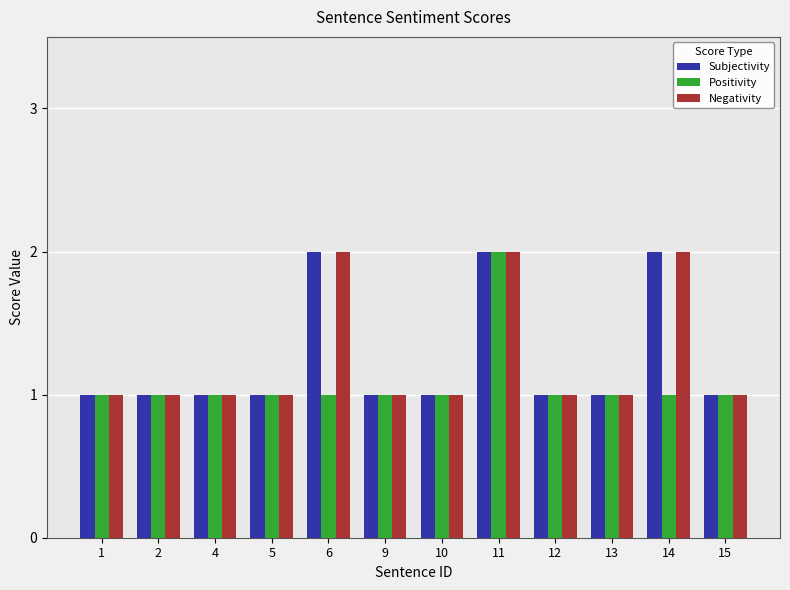

What is the average value of the Positivity series?

1